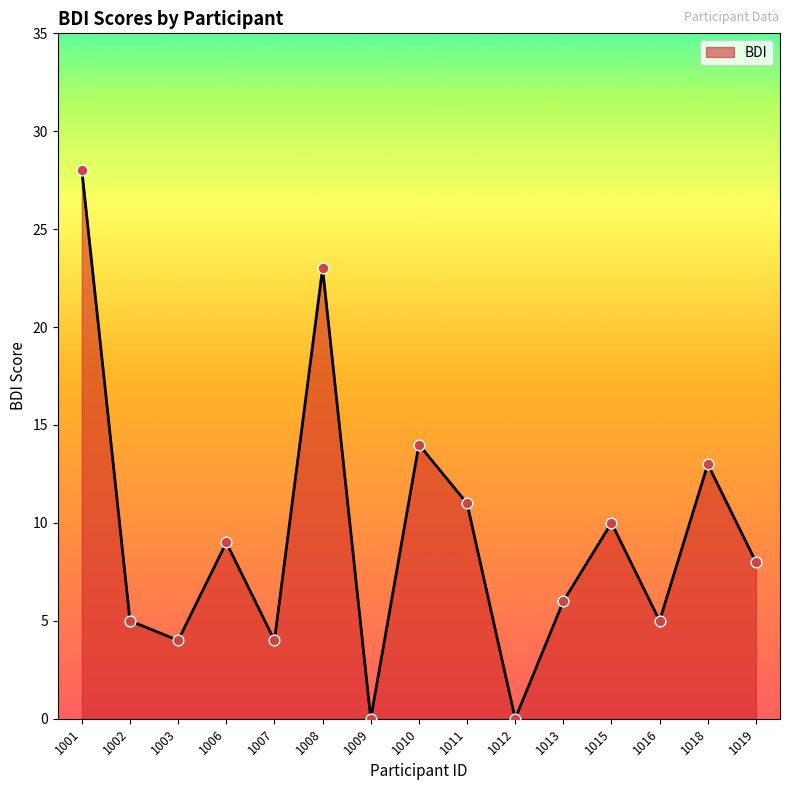

Approximately how many times larger is the value at 1002 compared to 1006?

0.6